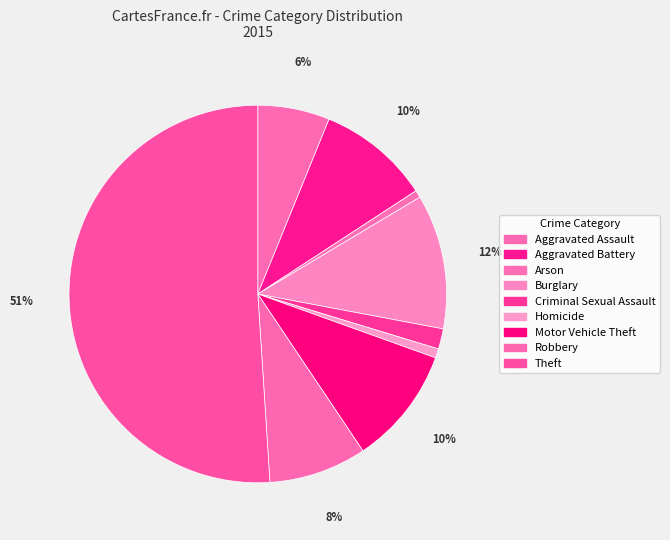

Is there a majority slice in this chart?

Yes